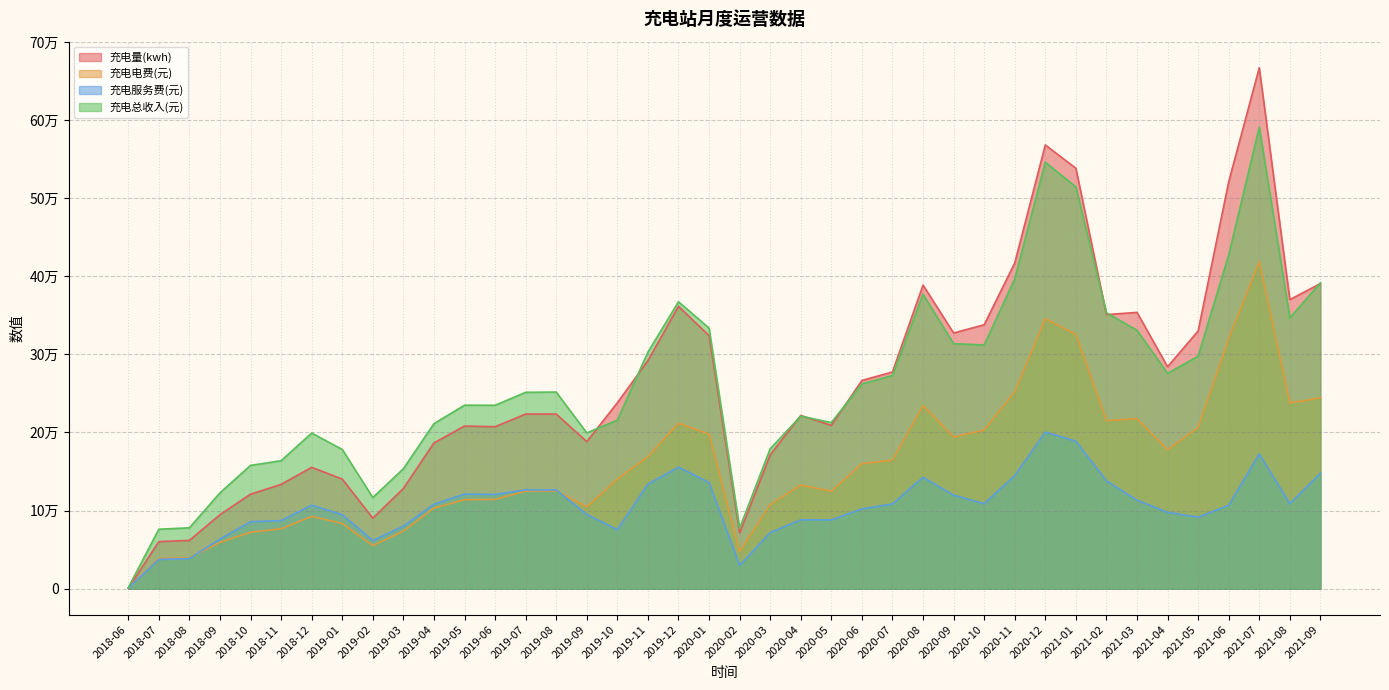

At which label does 充电总收入(元) first exceed 251713?

2019-08